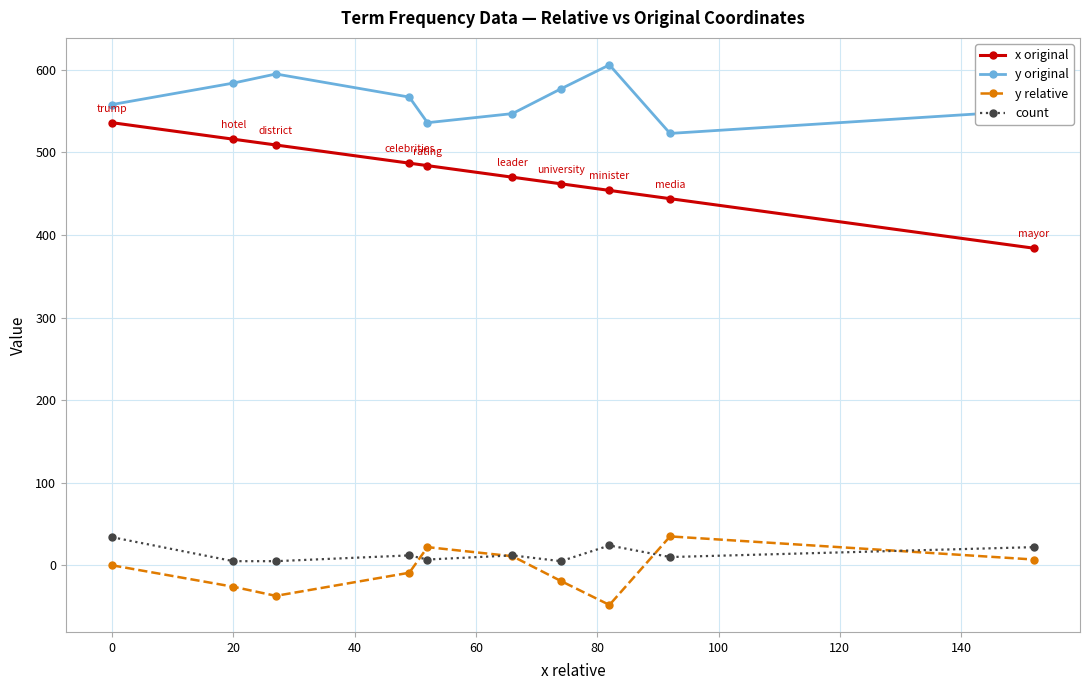

Which series has the largest range (max minus min)?

x original